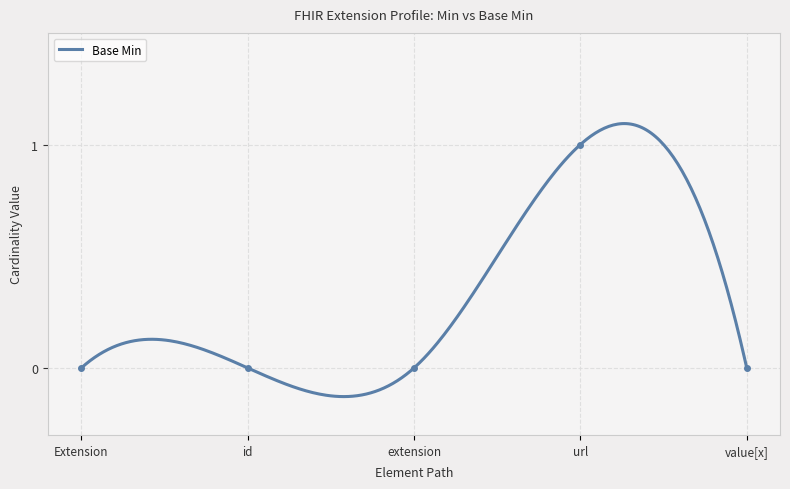

At which label is the value closest to 0?

Extension